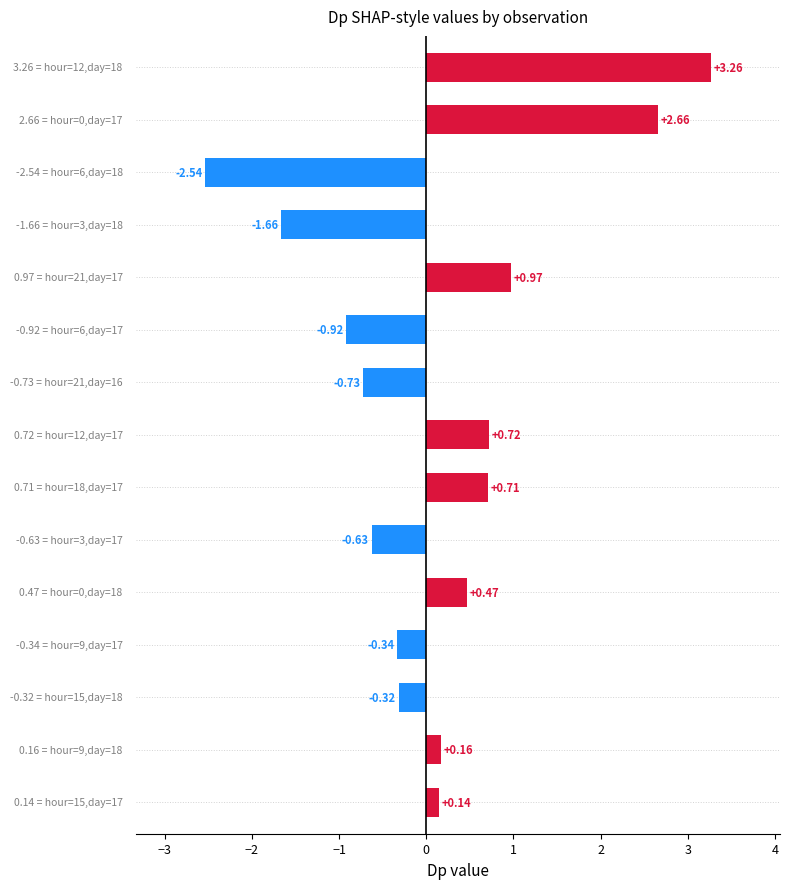

What is the difference between the maximum and minimum values?

5.8